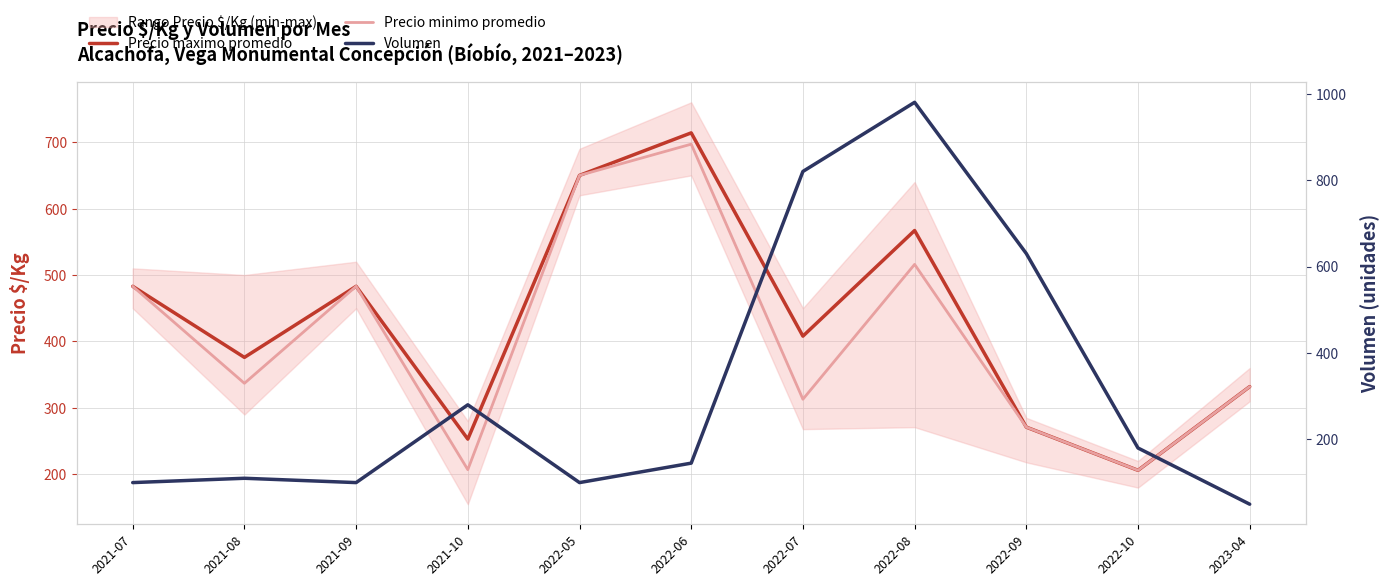

At how many categories does at least one series exceed 751?

2